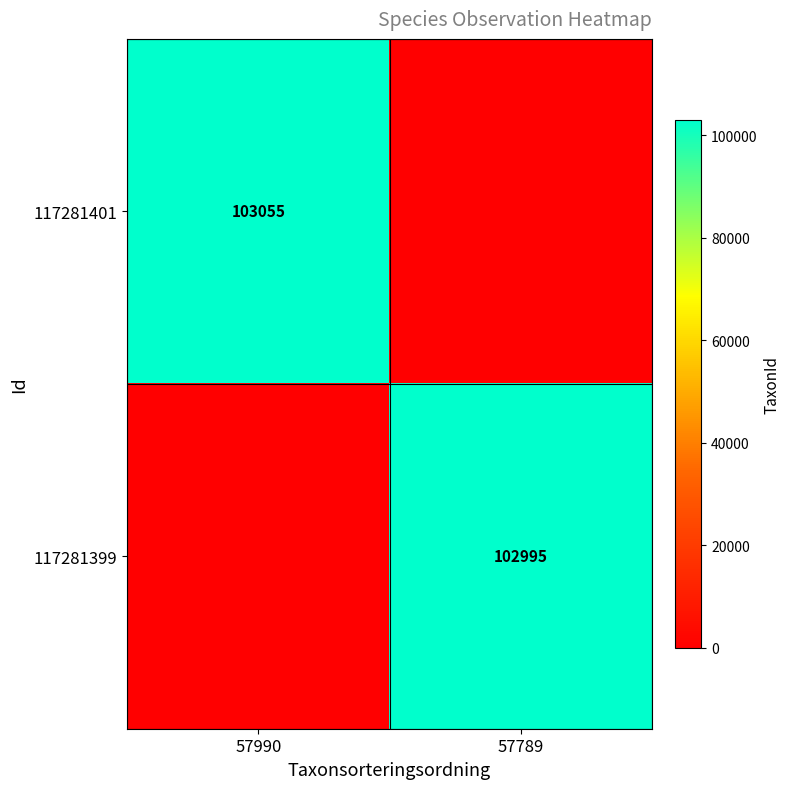

The value of 117281401 at 57990 is 155089. True or false?

False